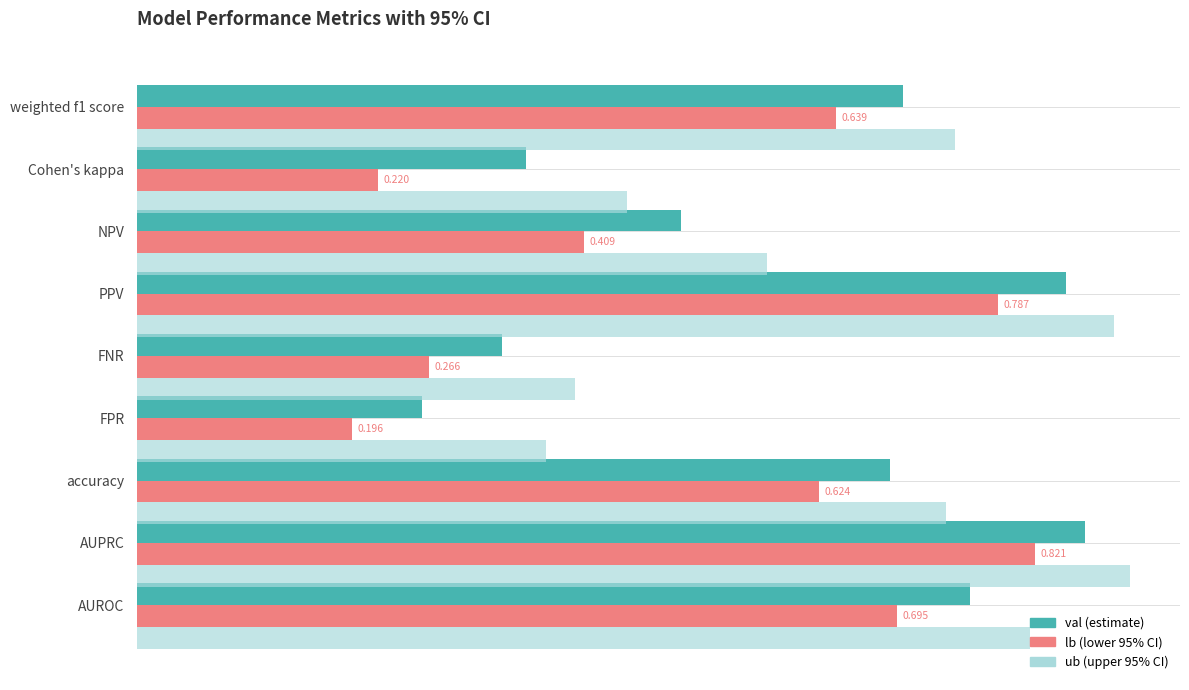

At which category is the sum across all series the highest?

AUPRC